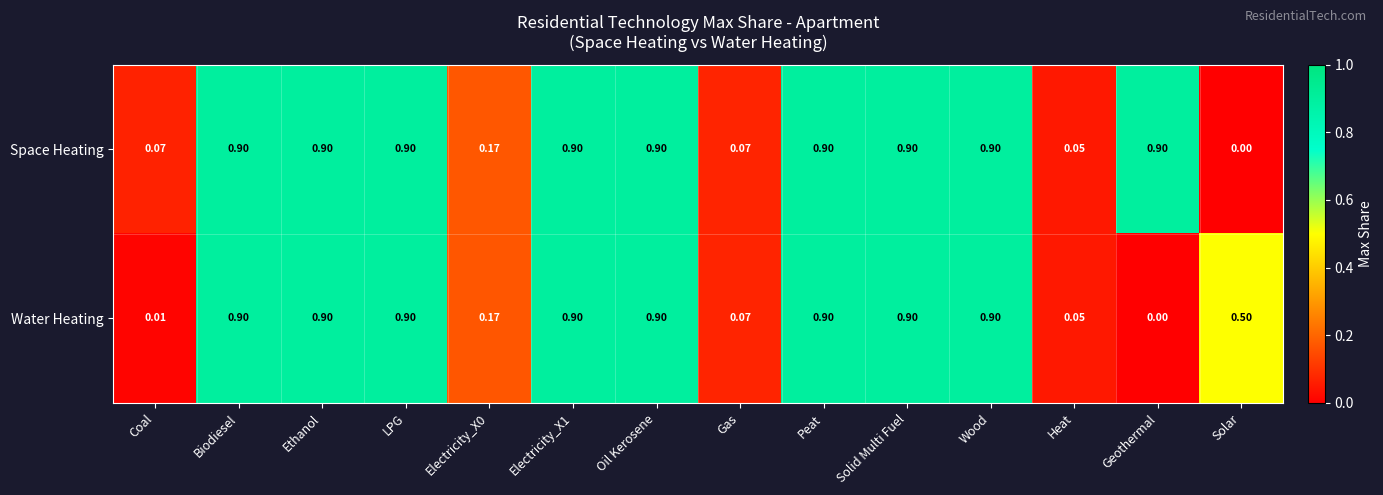

Rank the series by their average value, from lowest to highest.

Water Heating, Space Heating